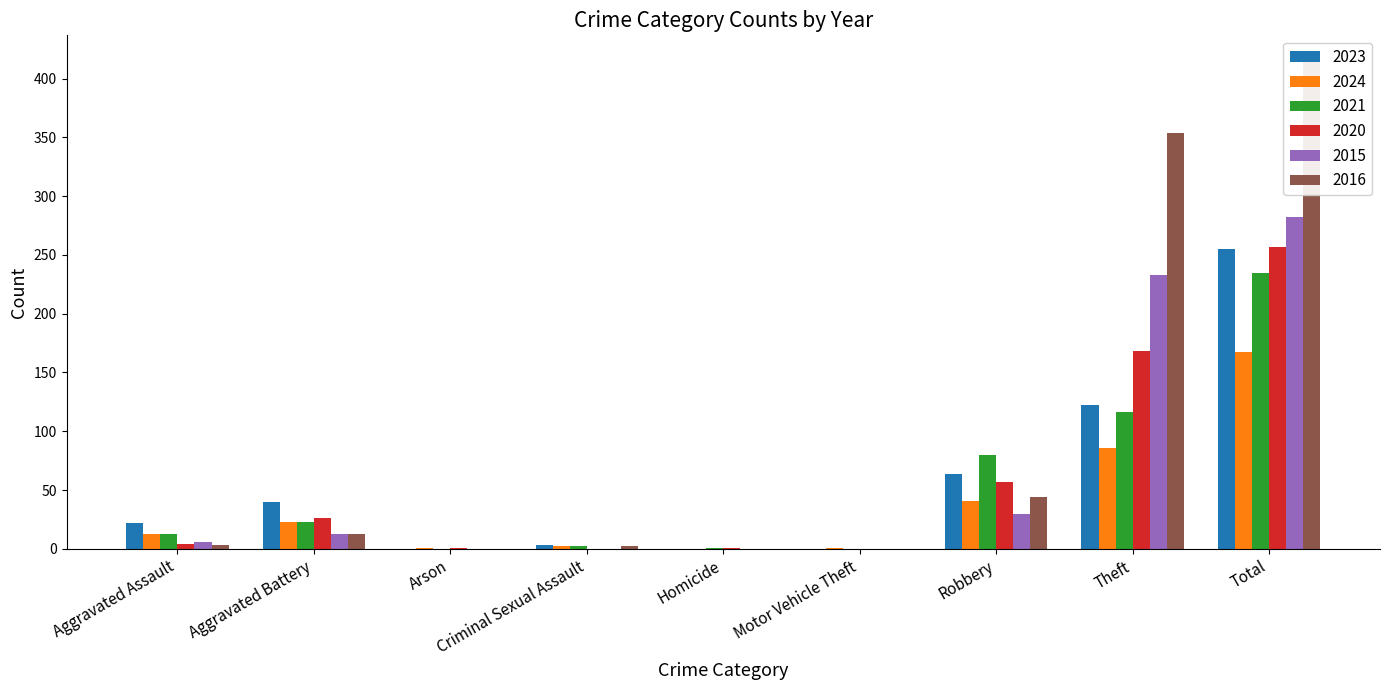

The 2016 series shows -165 at Arson. True or false?

False